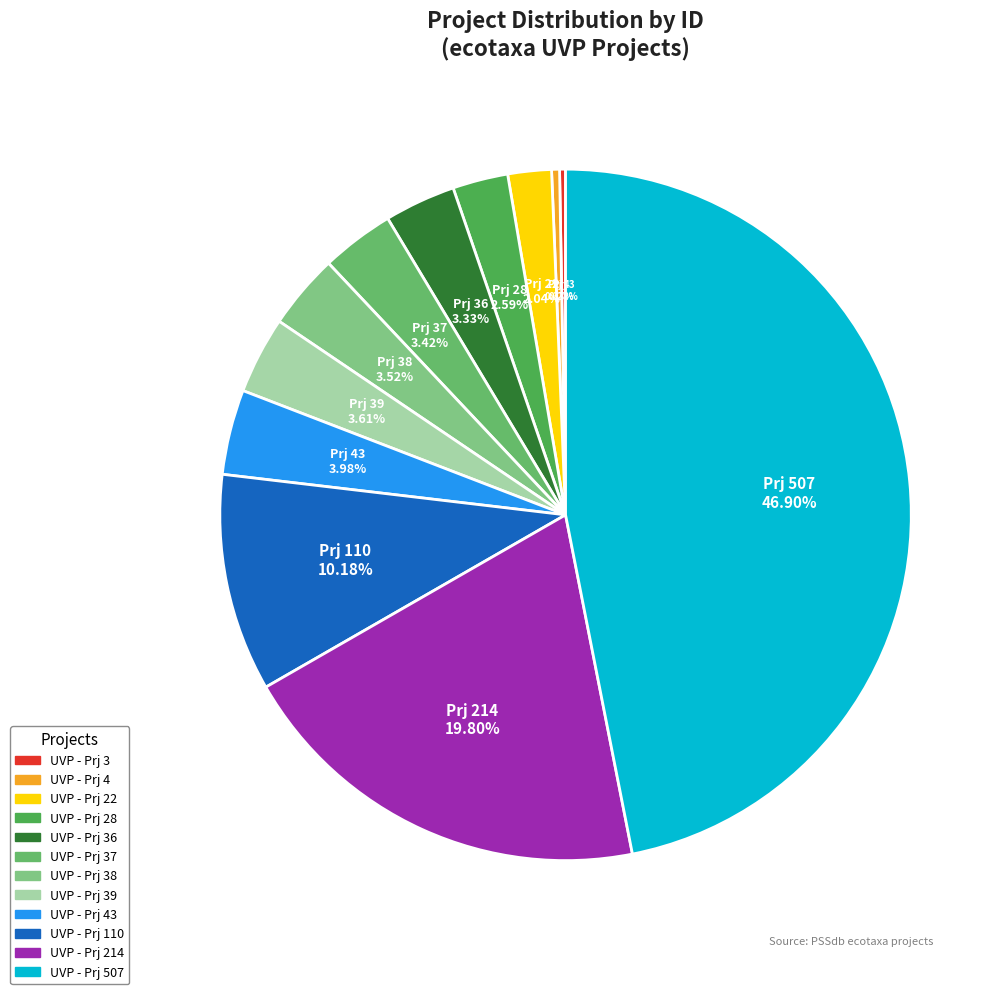

Which slice is the largest?

Prj 507 46.90%